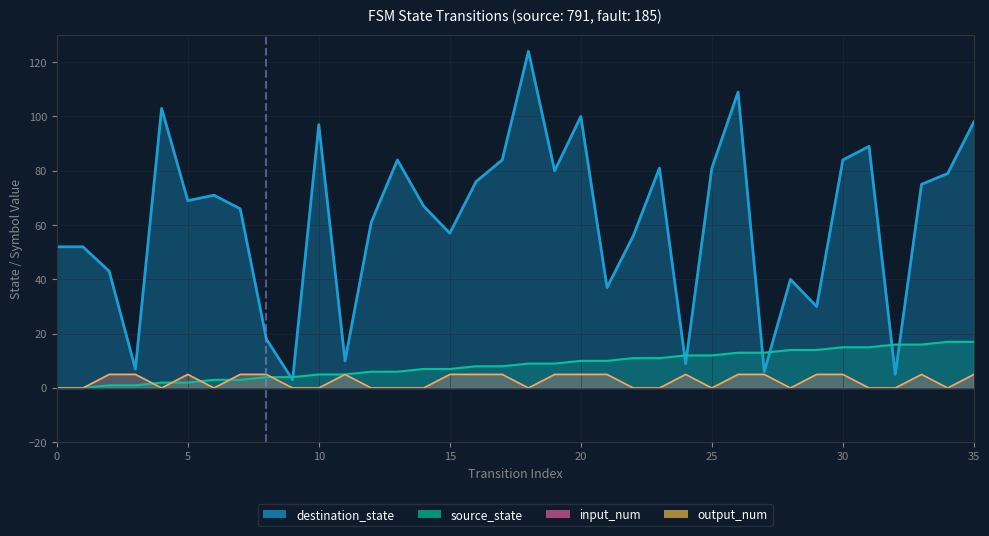

Is it true that input_num equals 3 at 33?

False